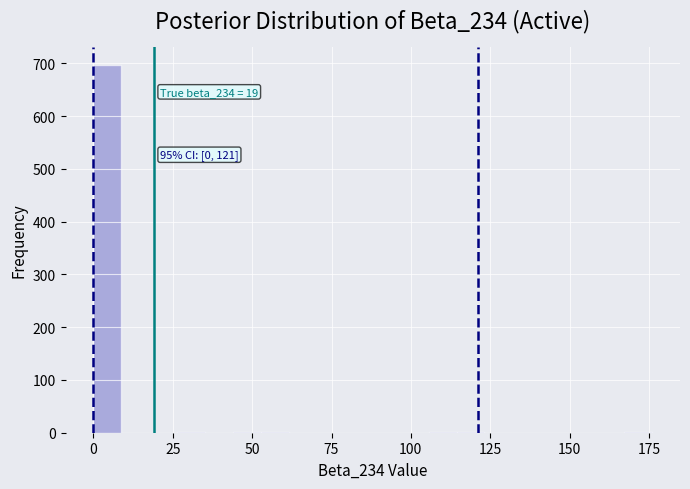

Around what value on the x-axis is the tallest bar? Give the approximate position of its centre, as read against the axis.

5